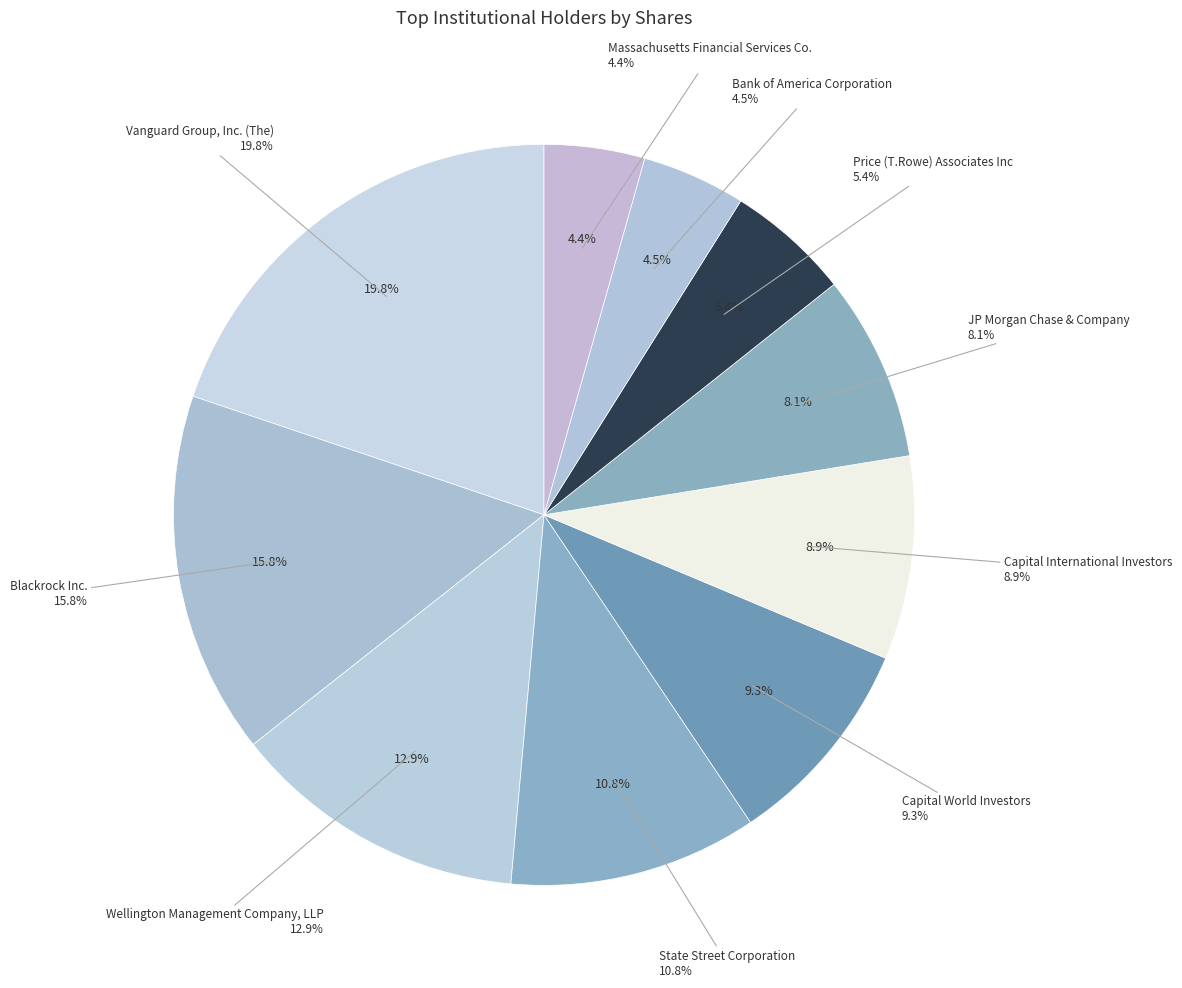

Which category has the smallest portion of the pie?

Massachusetts Financial Services Co.